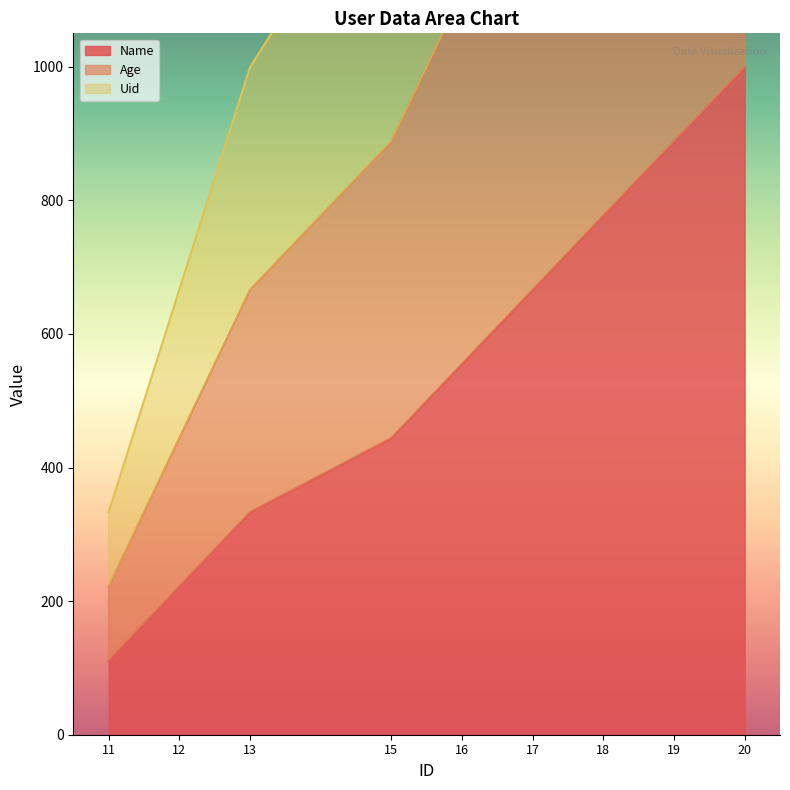

Between 19 and 18, which is larger?

19